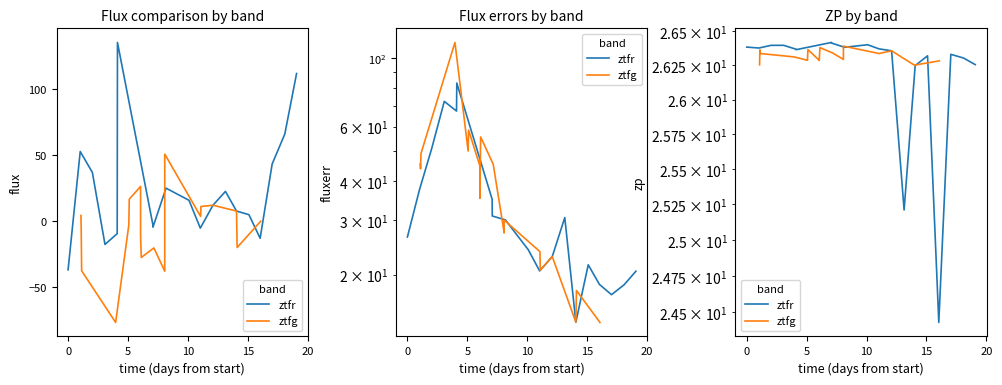

How many data points in ztfr are above 26?

17